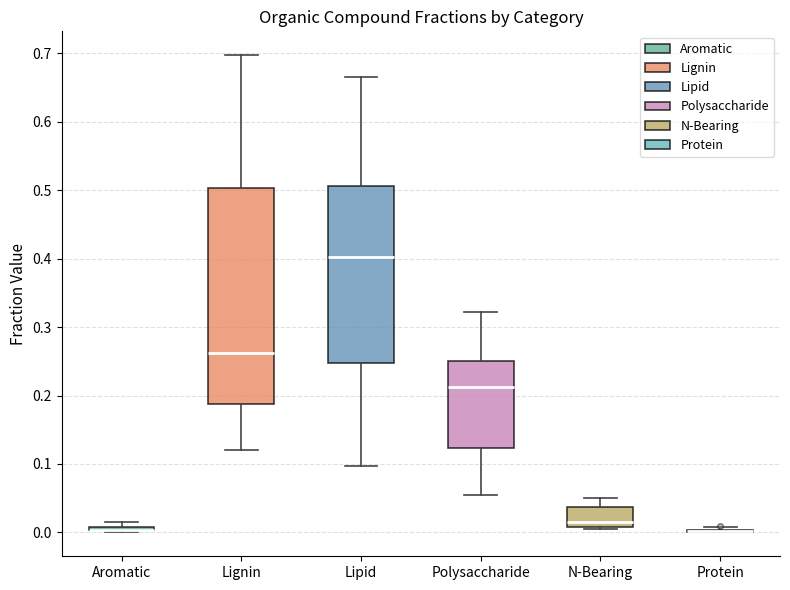

Which box is the tallest, from its lower edge to its upper edge?

Lignin